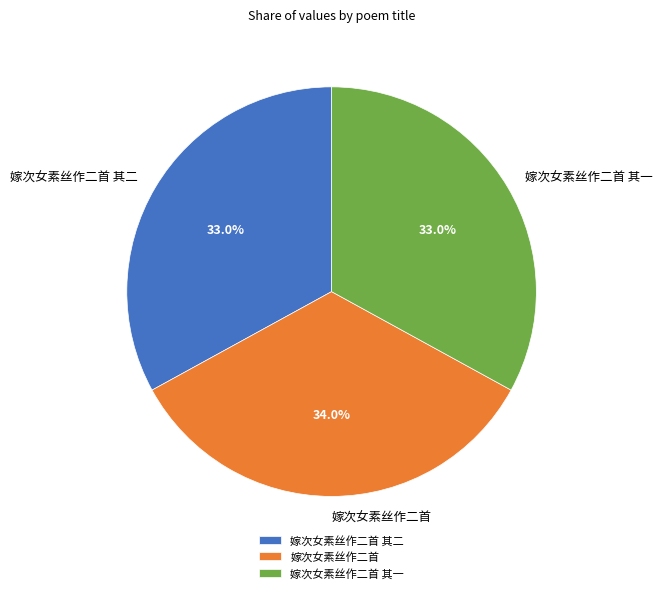

What is the largest slice in the pie chart?

嫁次女素丝作二首